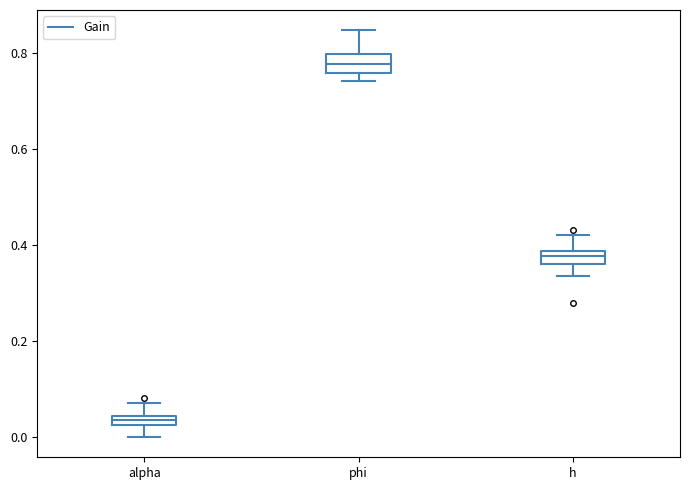

Which box's median line is the highest?

phi